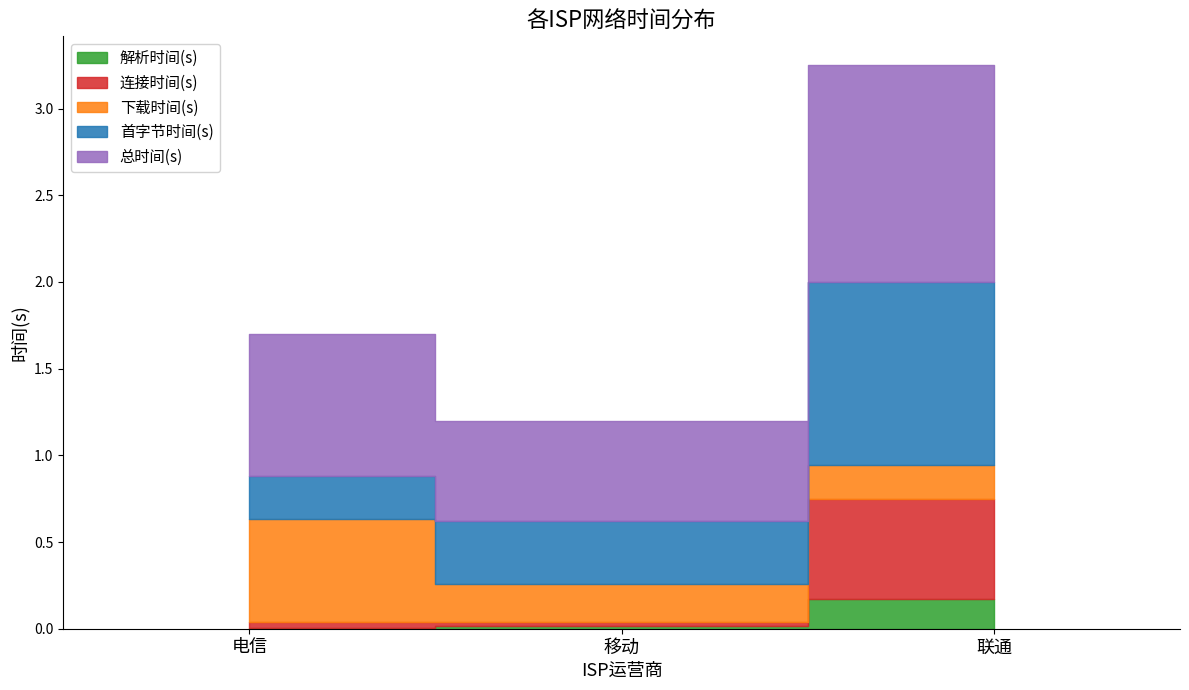

At which category is the sum across all series the highest?

联通